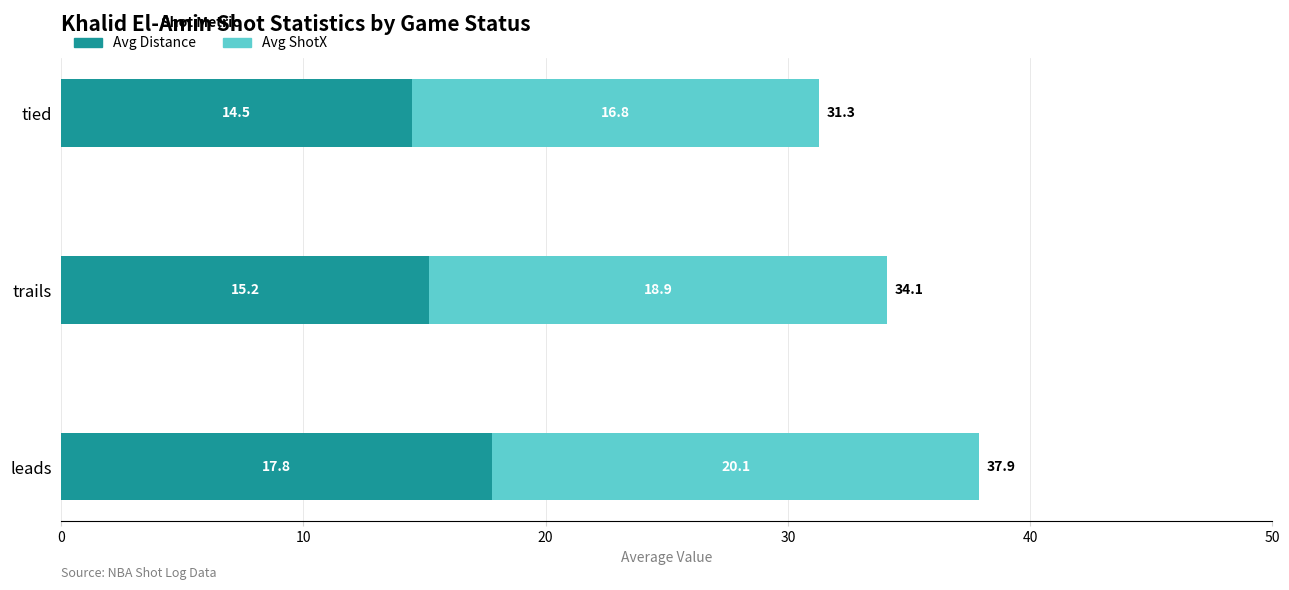

How many values in the Avg Distance series exceed 15?

2